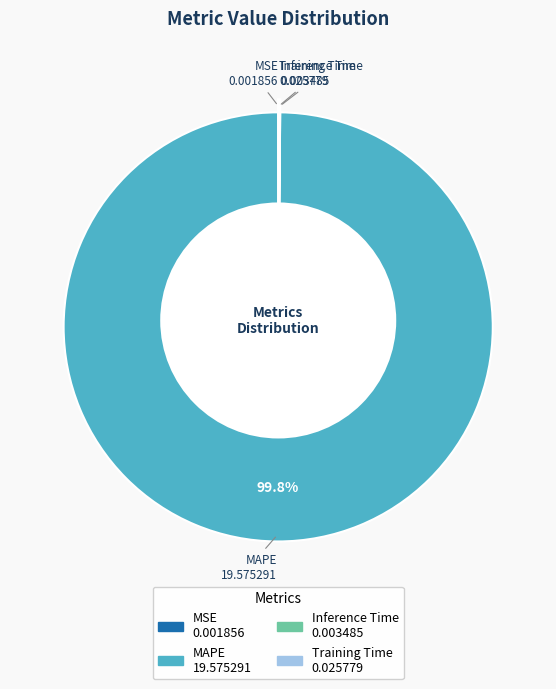

Which category has the smallest portion of the pie?

MSE